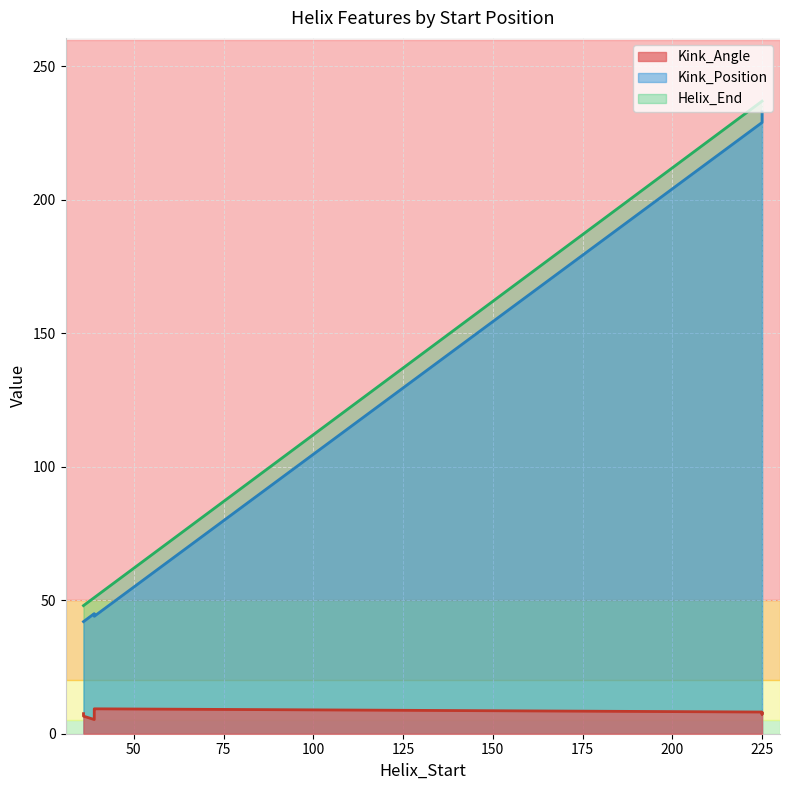

Does the chart have visible grid lines?

Yes